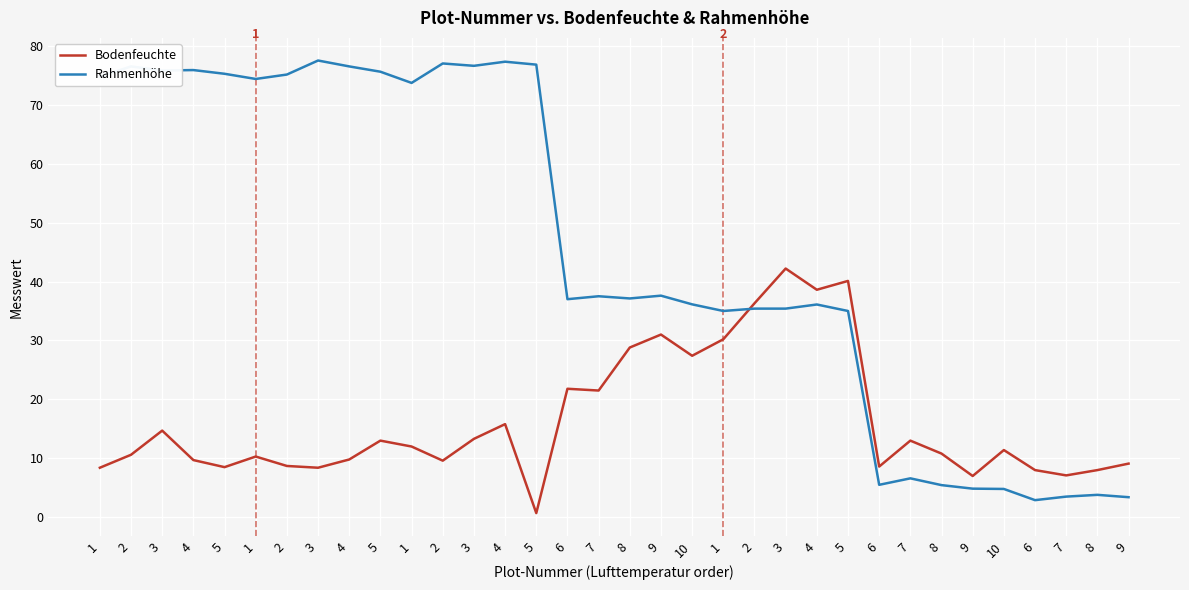

Does the chart display data point markers on the line(s)?

No